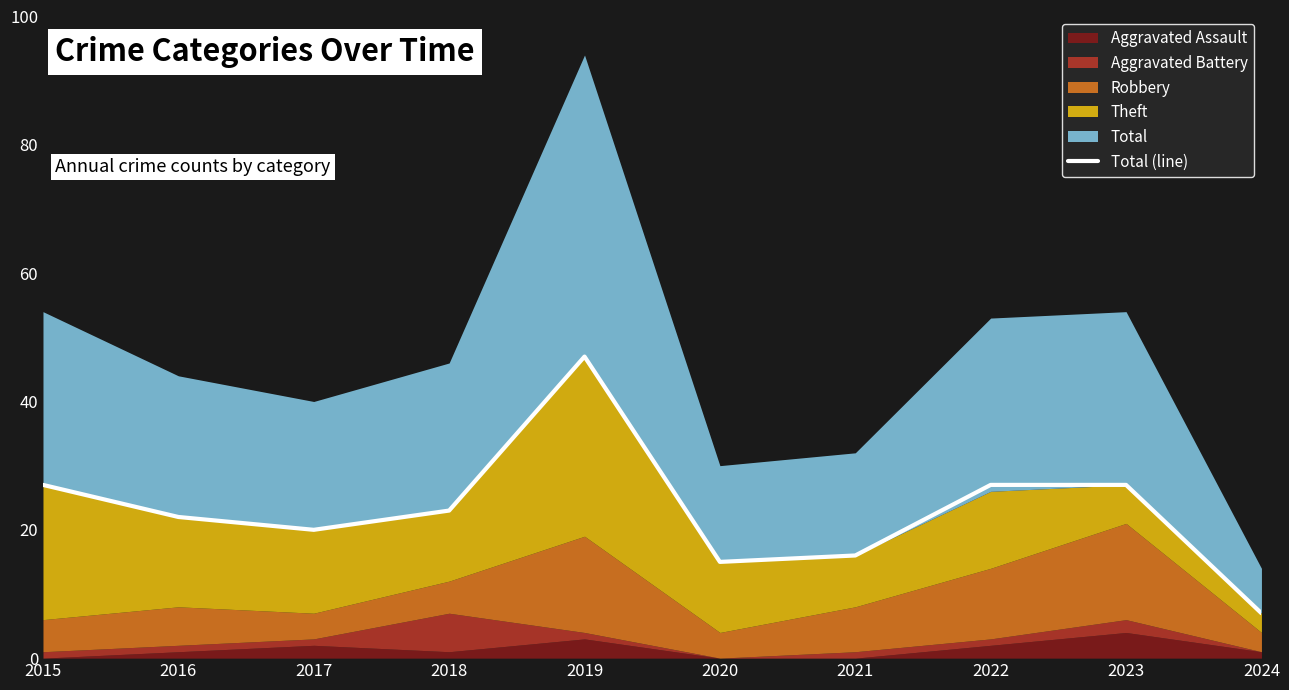

Reading right to left, extract all data points from this chart.

2024=7	2023=27	2022=27	2021=16	2020=15	2019=47	2018=23	2017=20	2016=22	2015=27